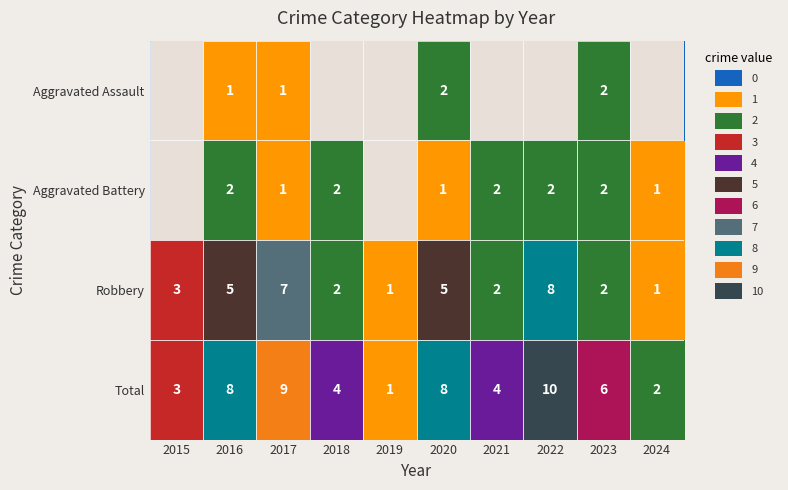

At which category is the sum across all series the highest?

2022